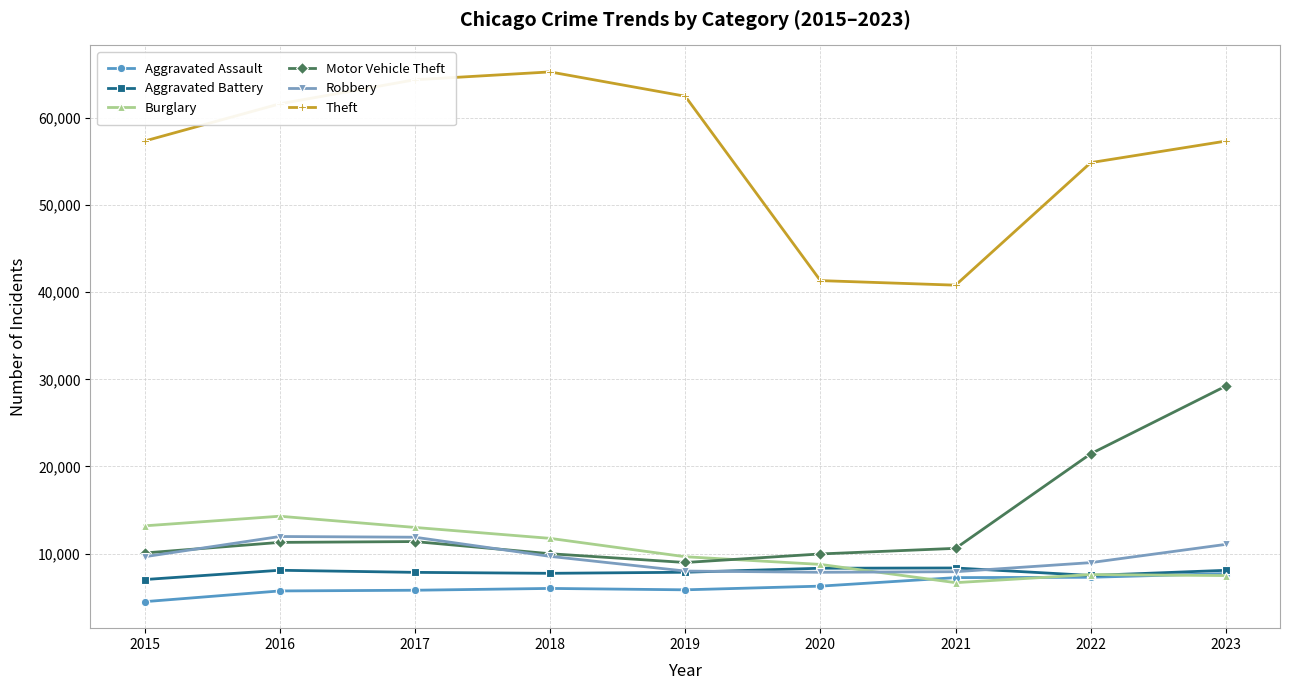

True or false: Robbery and Burglary cross at least once.

True